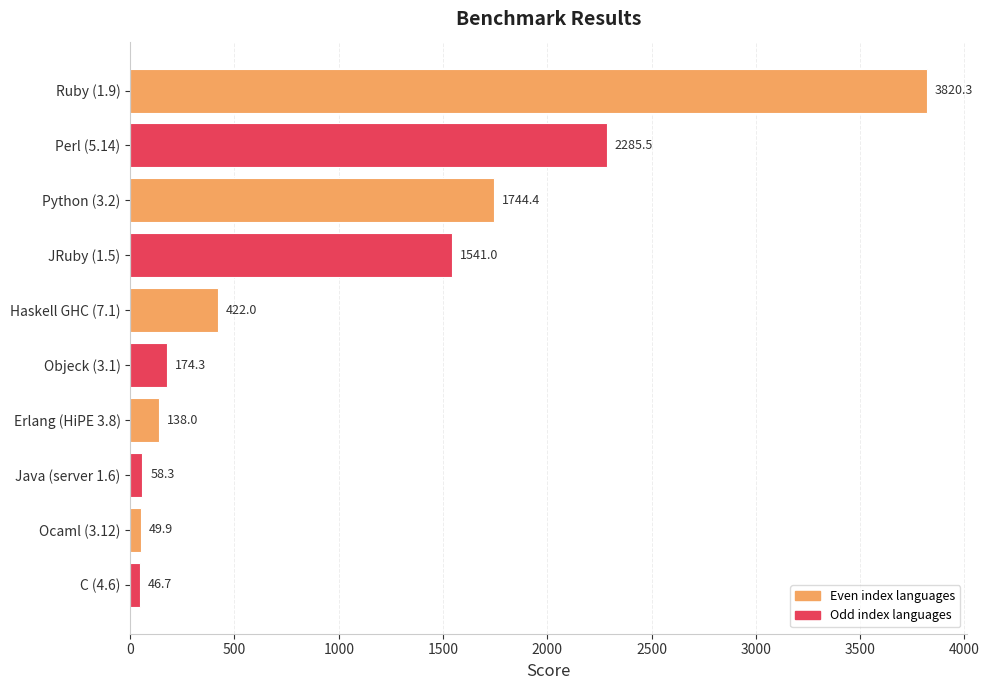

The value at JRuby (1.5) is 1541.0. True or false?

True